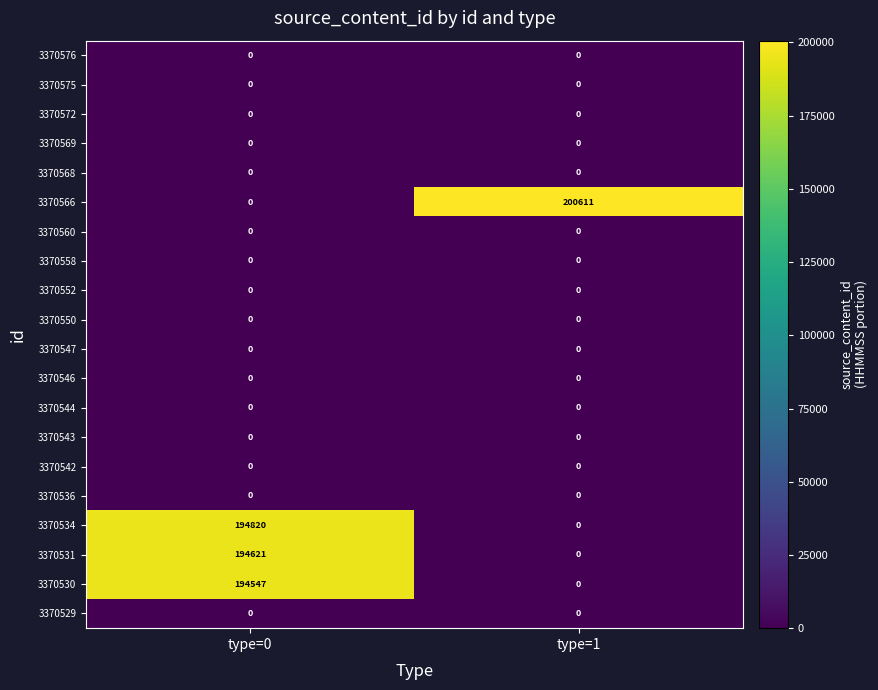

Which series has the largest total across all categories?

3370566